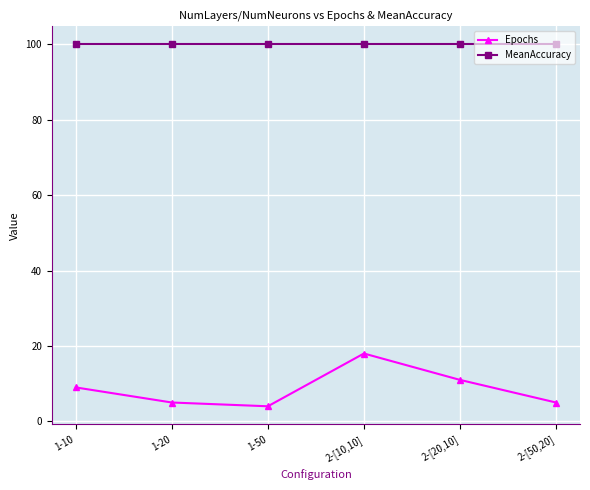

True or false: Epochs and MeanAccuracy intersect in this chart.

False